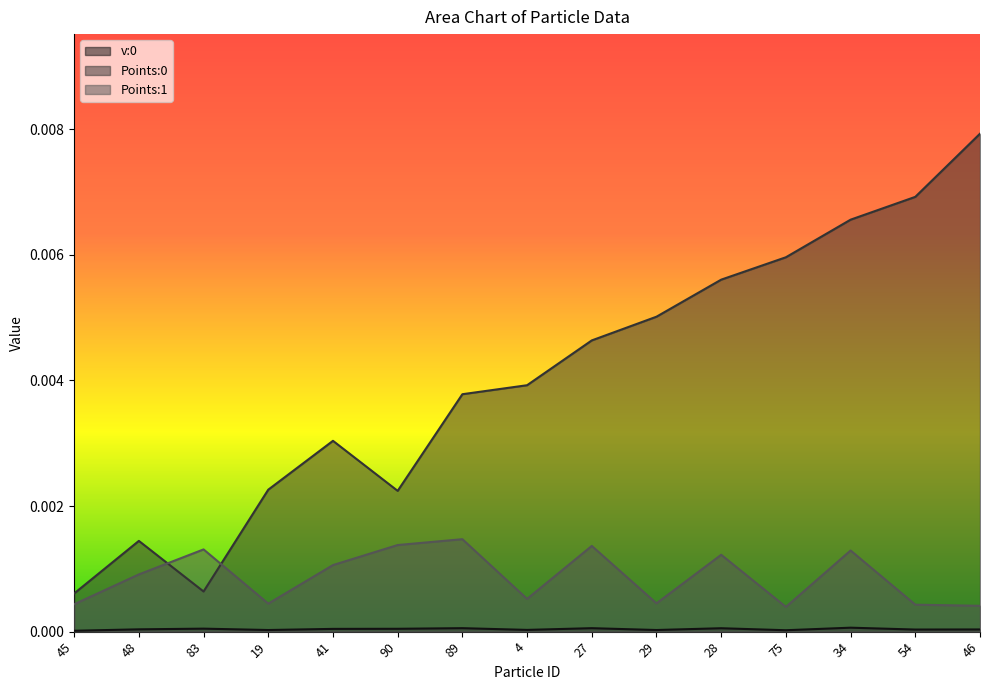

True or false: v:0 and Points:0 cross at least once.

False